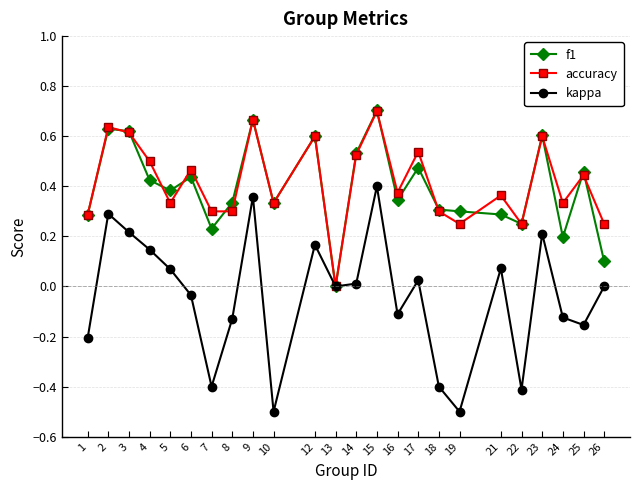

What is the total value across all series at 6?

0.9